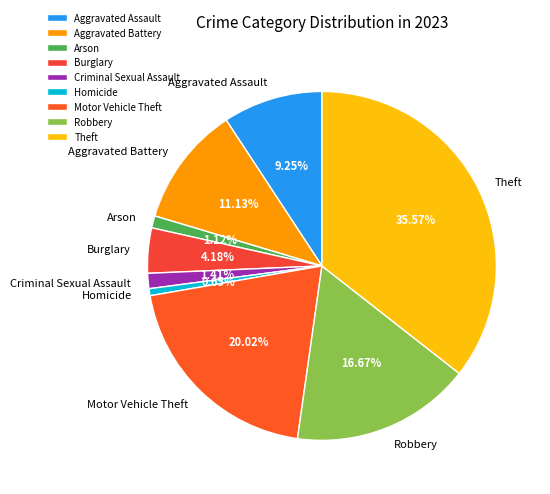

What portion of the pie excludes Robbery?

83.3%